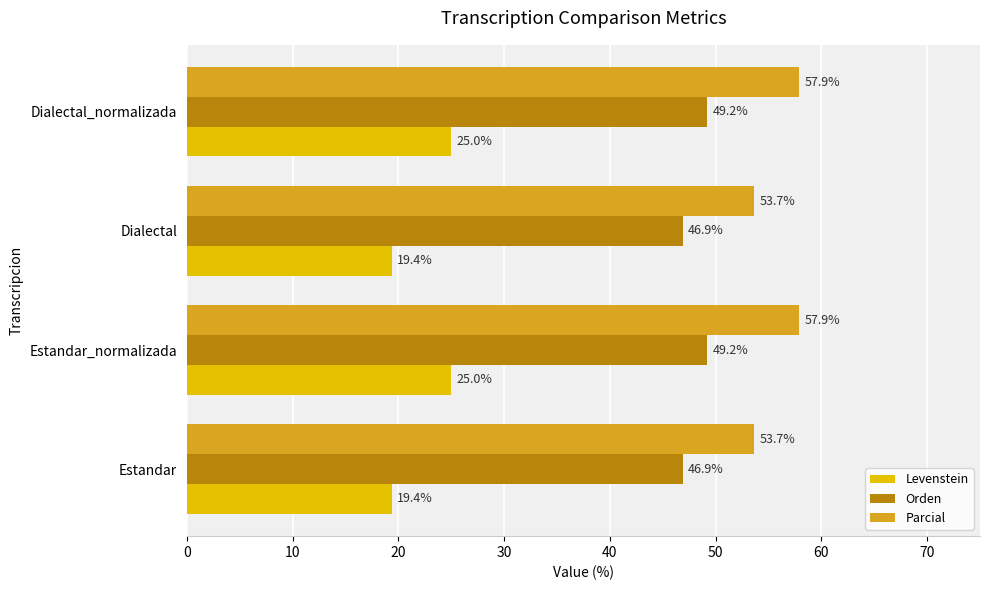

Rank the series by their maximum value, from lowest to highest.

Levenstein, Orden, Parcial